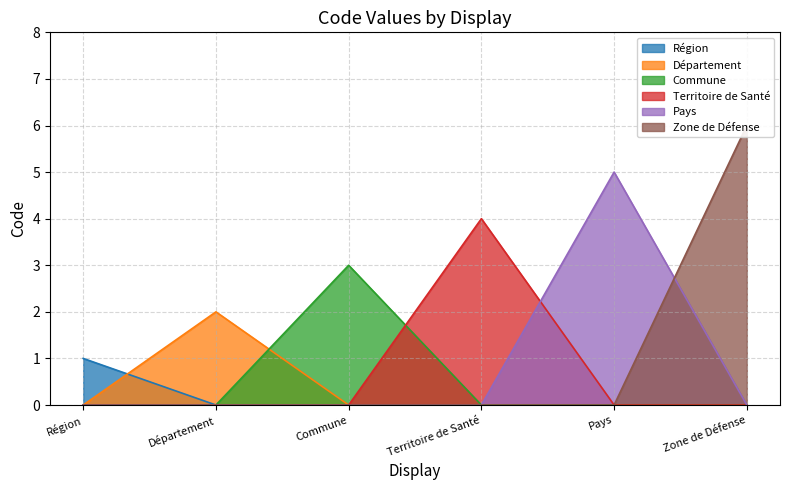

True or false: the data has more than 2 interior local peaks.

False